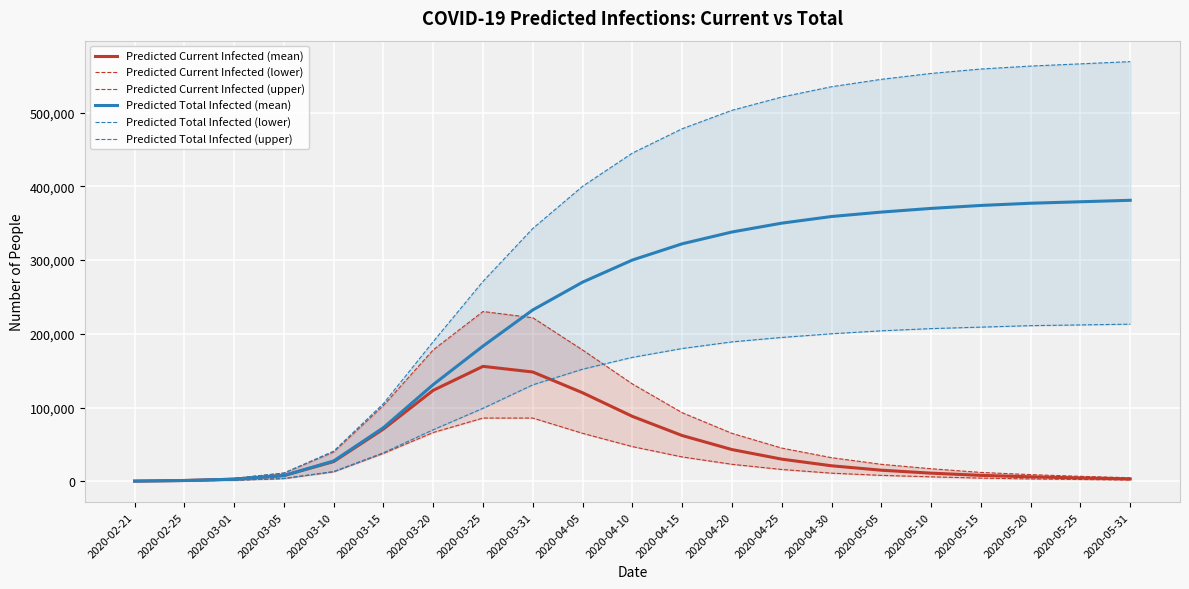

Rank the categories by Predicted Total Infected (mean) value from highest to lowest.

2020-05-31, 2020-05-25, 2020-05-20, 2020-05-15, 2020-05-10, 2020-05-05, 2020-04-30, 2020-04-25, 2020-04-20, 2020-04-15, 2020-04-10, 2020-04-05, 2020-03-31, 2020-03-25, 2020-03-20, 2020-03-15, 2020-03-10, 2020-03-05, 2020-03-01, 2020-02-25, 2020-02-21